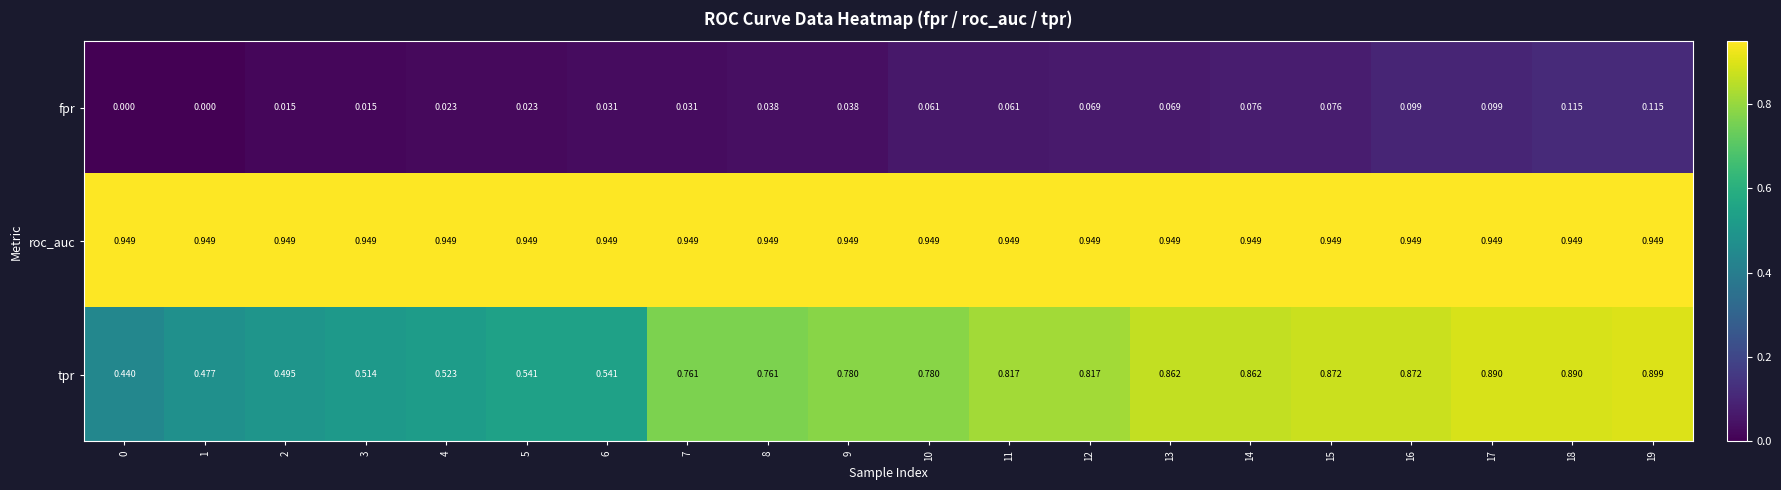

Is the value of fpr at 14 greater than the value of roc_auc at 2?

No